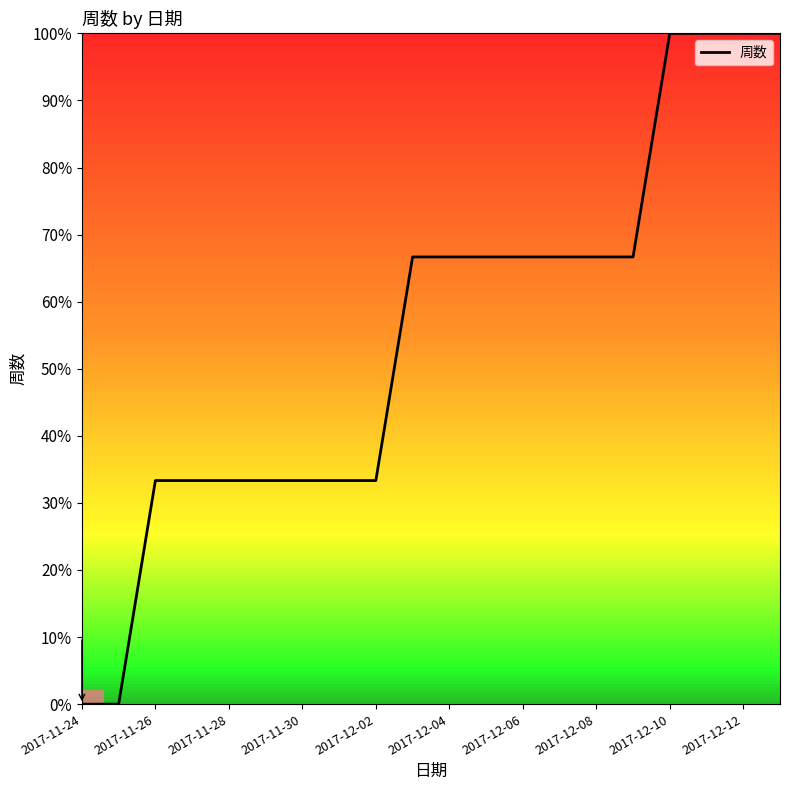

What is the greatest value displayed?

100.0